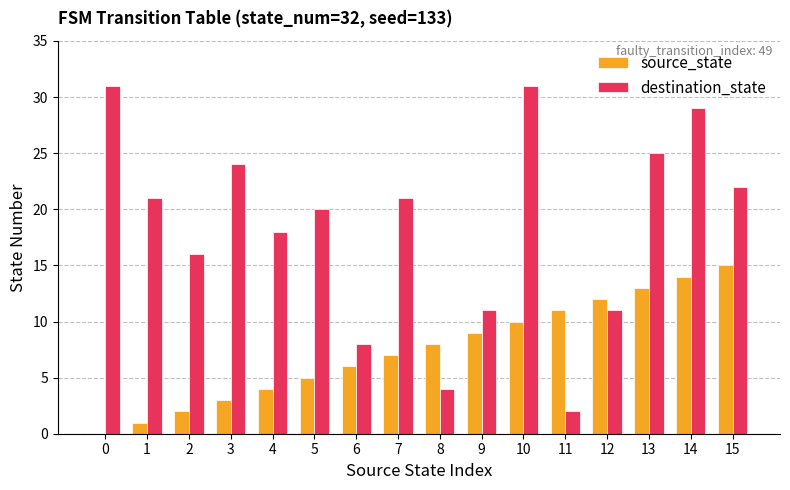

At which label is source_state closest to 7?

7